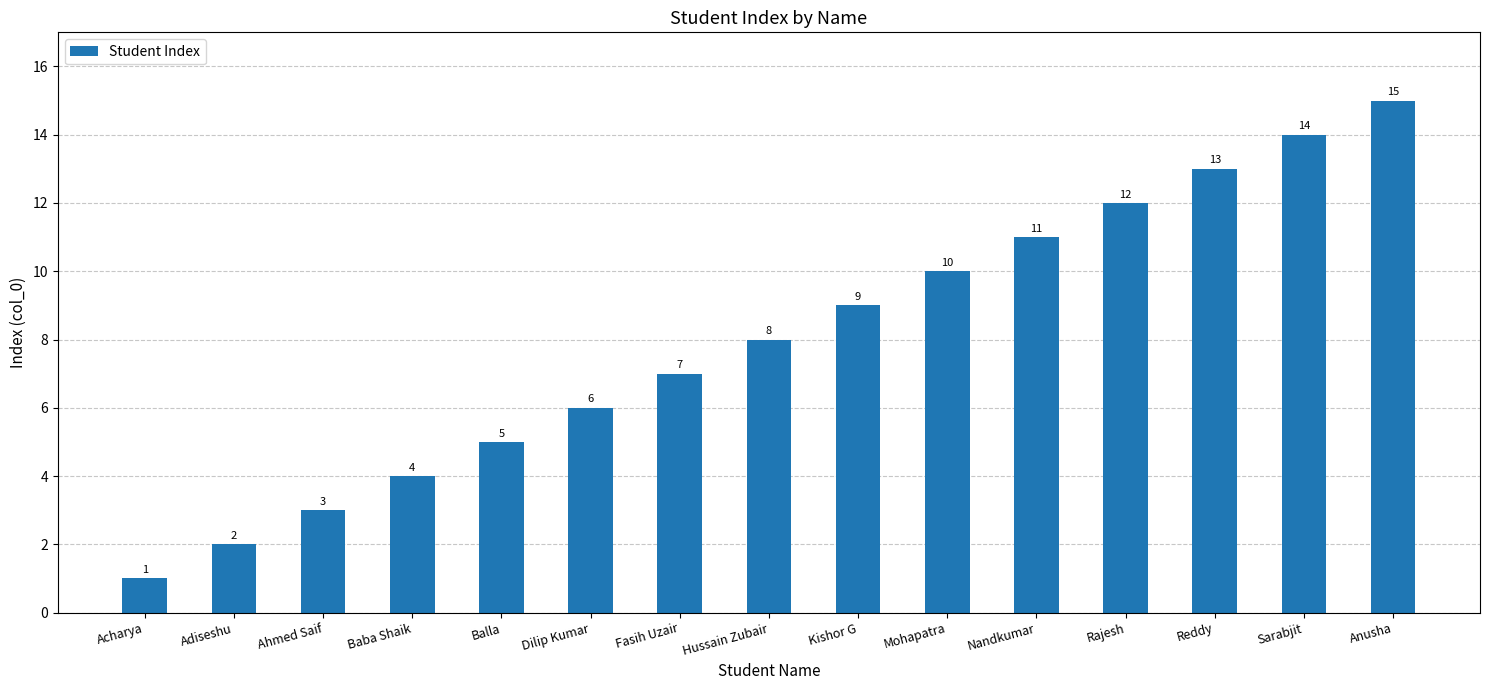

Reading left to right, what are all the values shown in this chart?

1	2	3	4	5	6	7	8	9	10	11	12	13	14	15